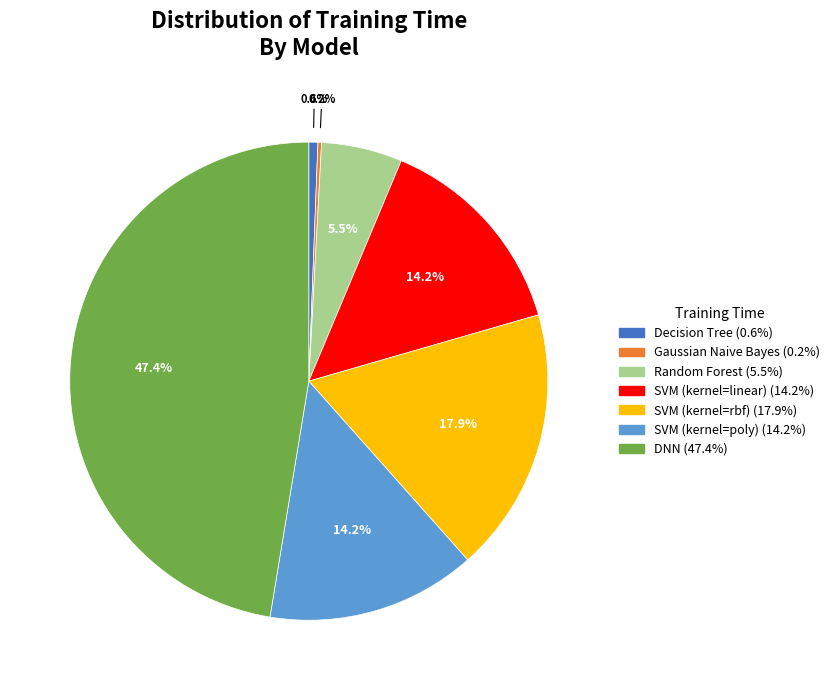

To the nearest percent, what percentage of the pie is SVM (kernel=rbf)?

18%